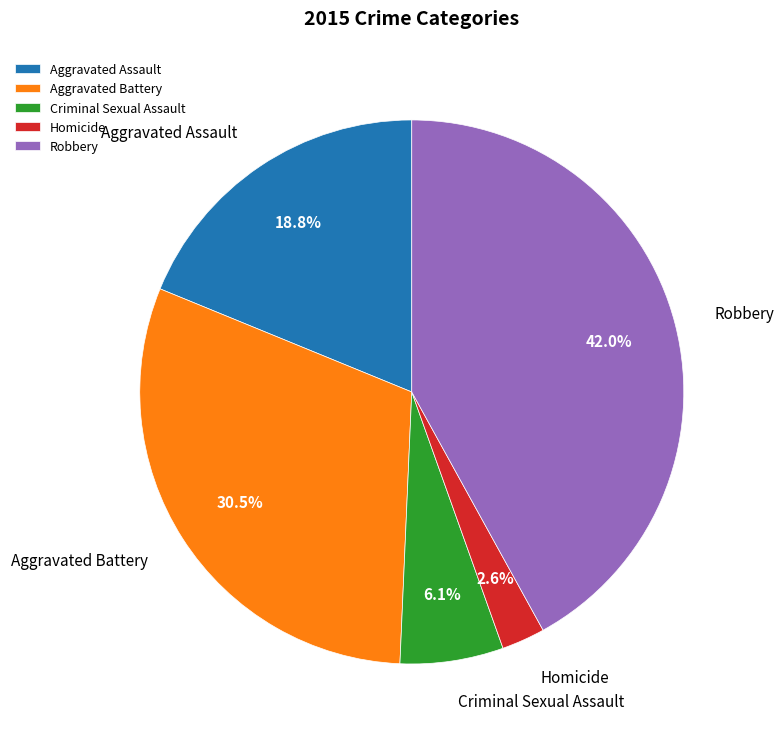

What is the ratio of the value at Criminal Sexual Assault to the value at Robbery?

0.1